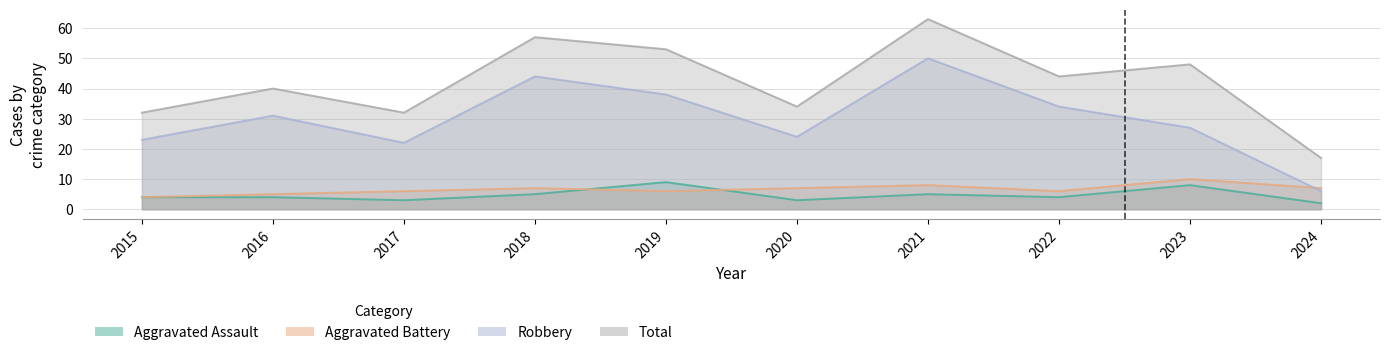

Rank the categories by Robbery value from lowest to highest.

2024, 2017, 2015, 2020, 2023, 2016, 2022, 2019, 2018, 2021